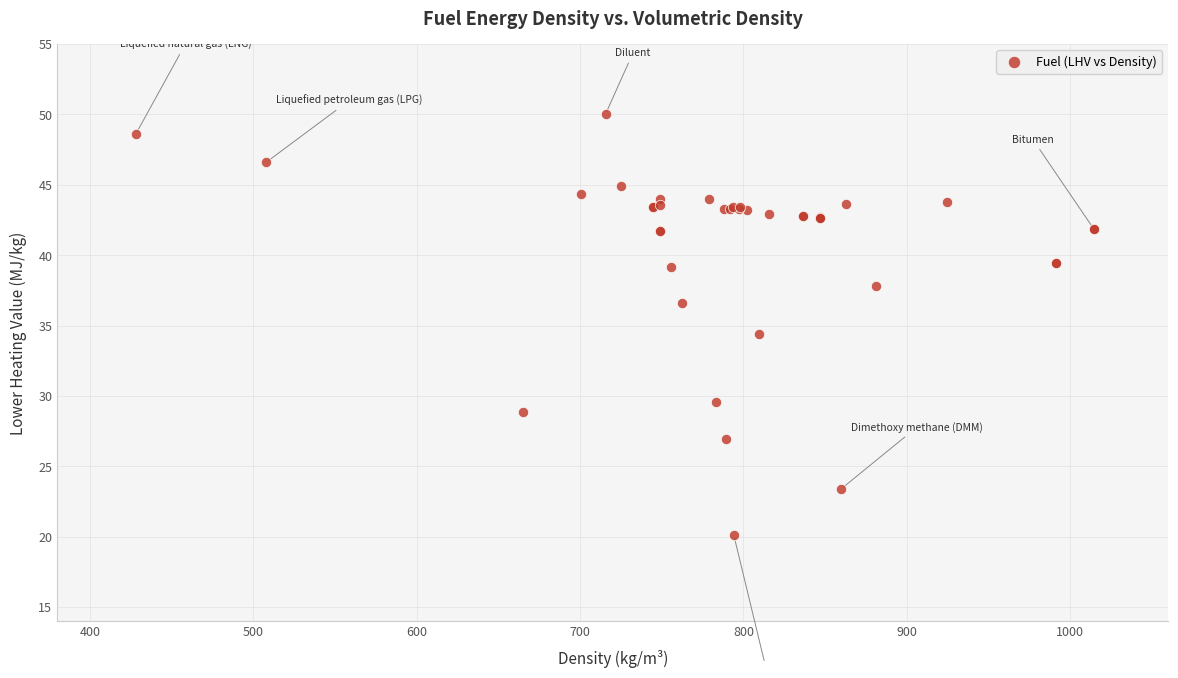

What Y value in the scatter plot is closest to 35?

34.4